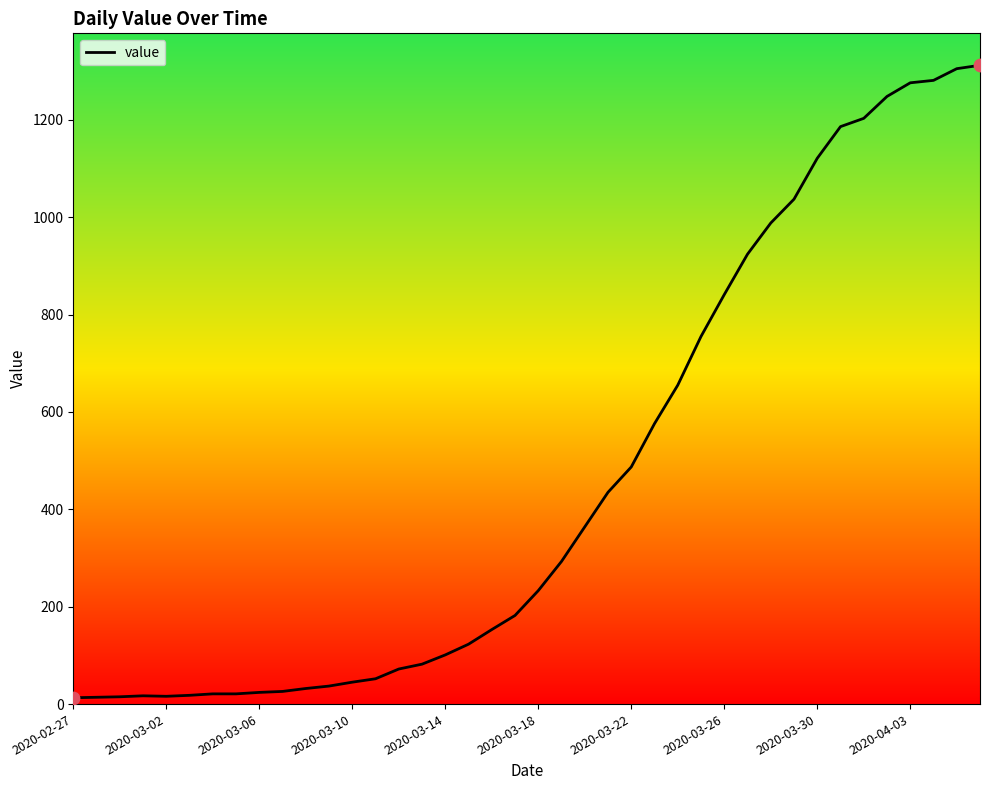

What is the maximum value shown in the chart?

1312